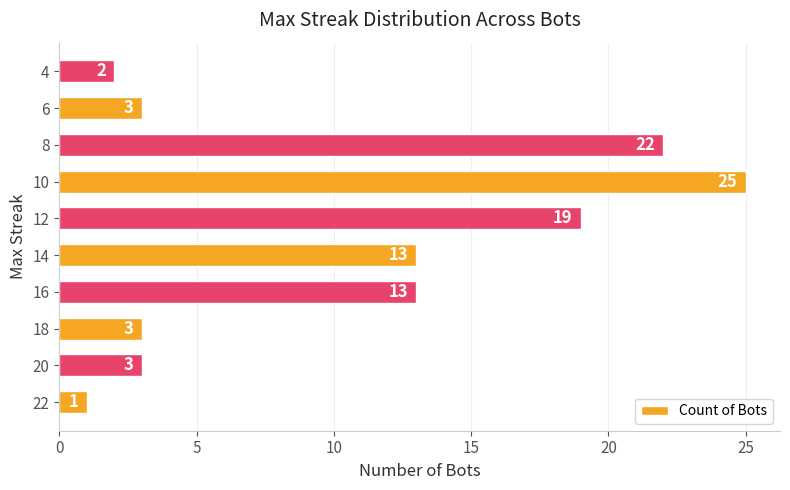

What is the minimum value shown in the chart?

1